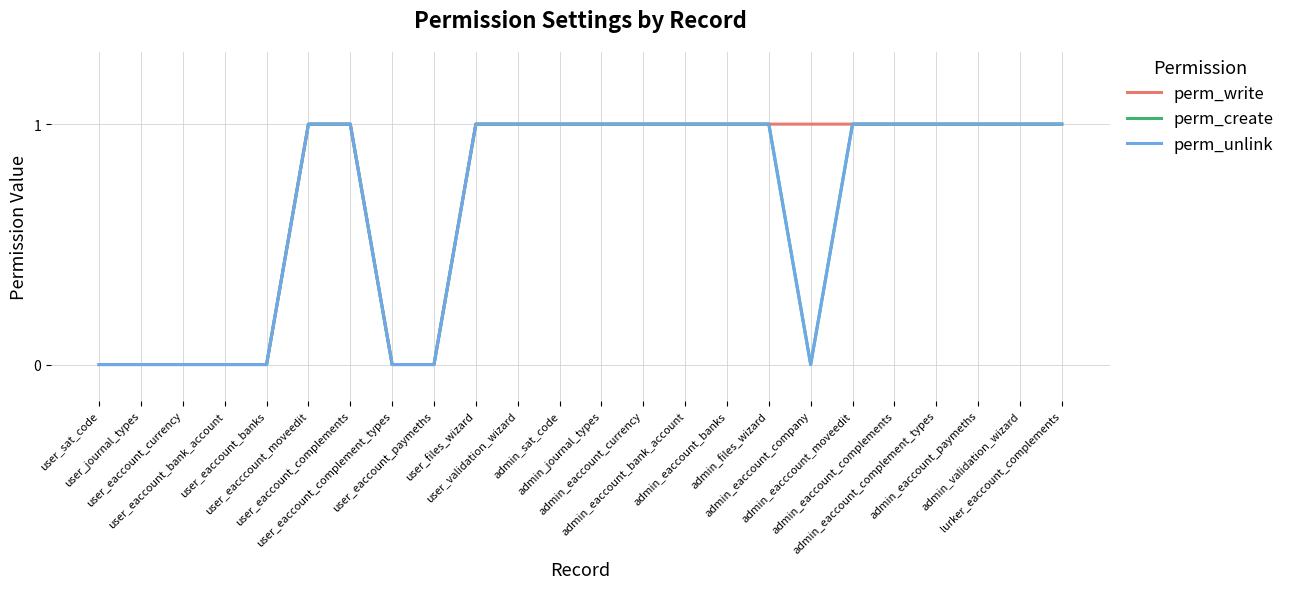

Does the chart have visible grid lines?

Yes